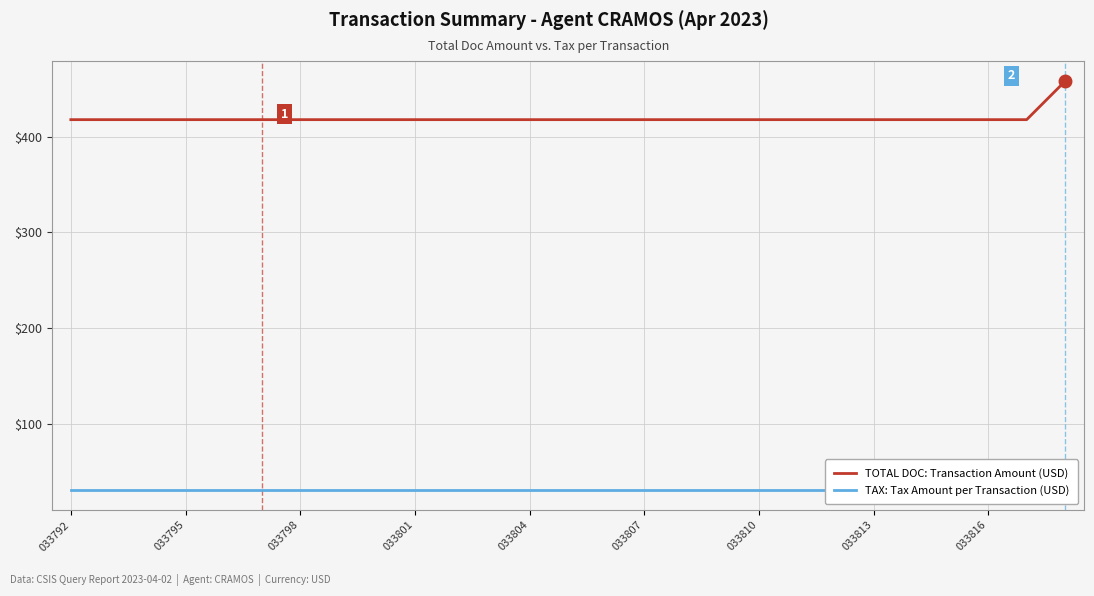

What is the lowest value of the TOTAL DOC: Transaction Amount (USD) series?

418